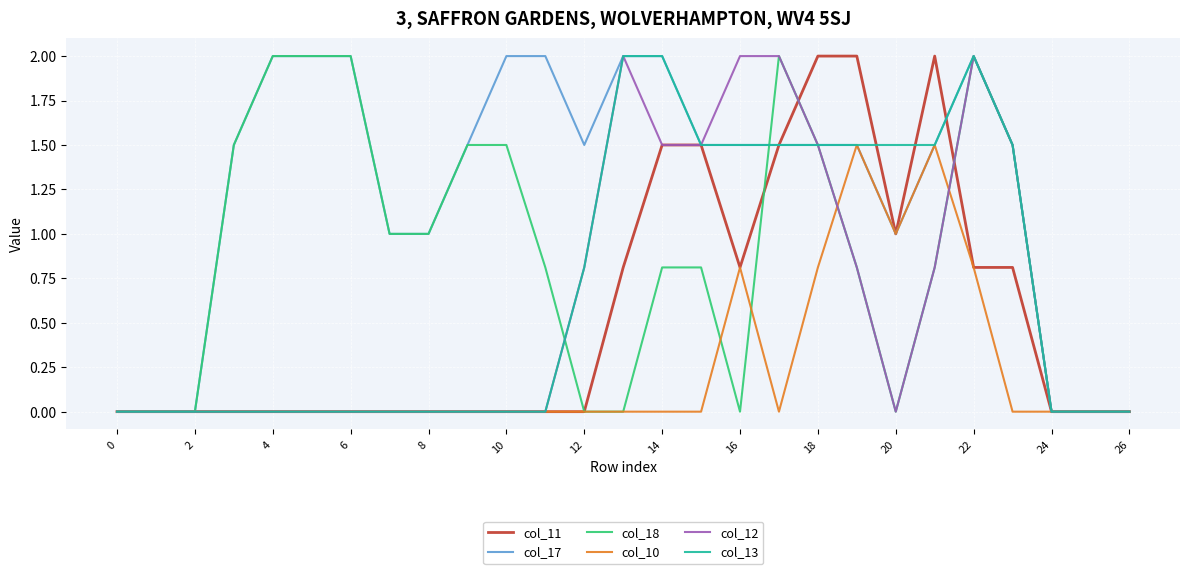

Which series has the largest total across all categories?

col_17